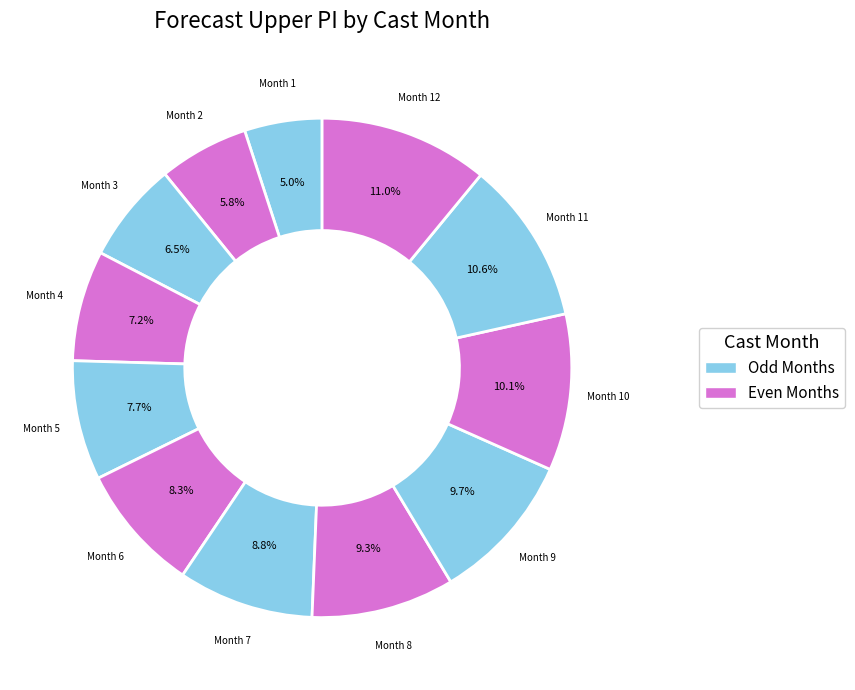

How many segments does this pie chart have?

12